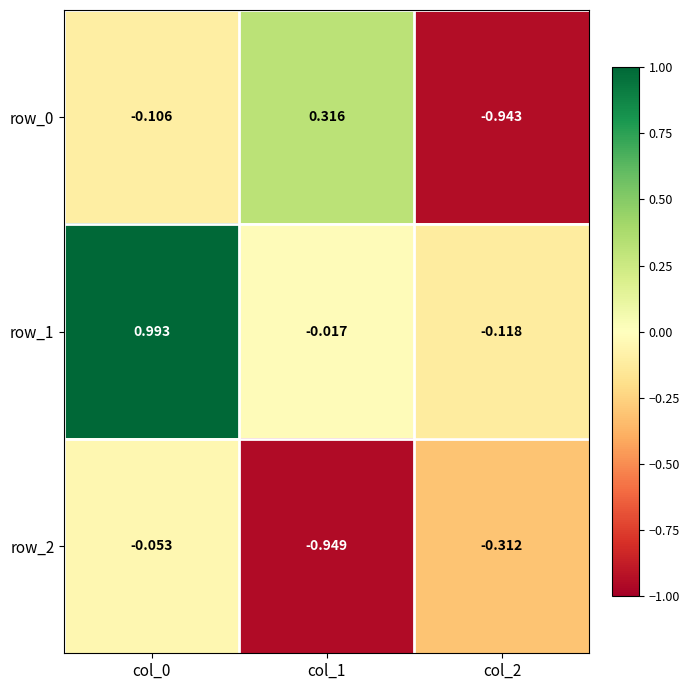

At which label is row_2 closest to 0?

col_0